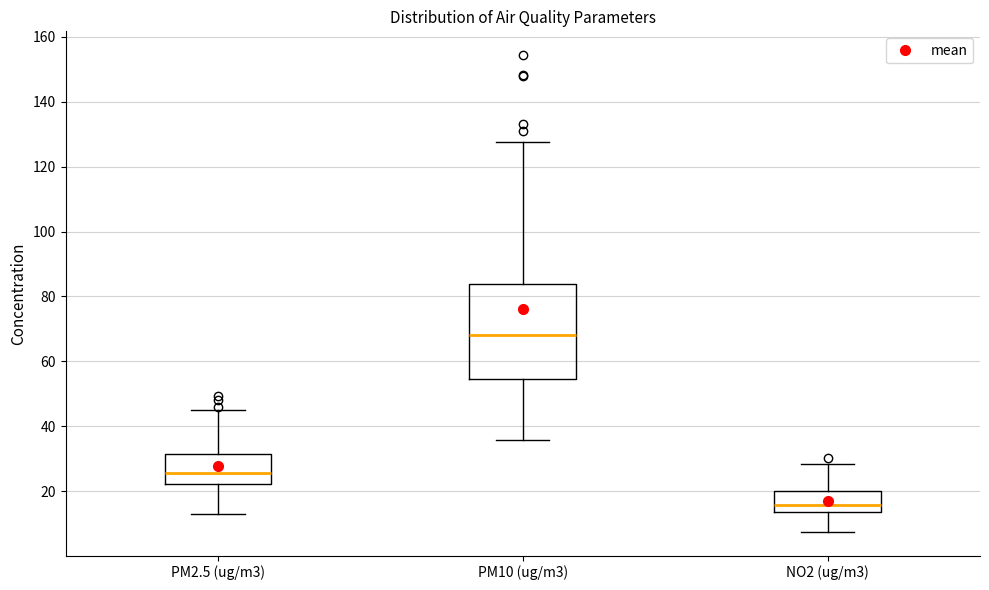

Reading left to right, transcribe this box plot: for each box, give where its median line is, the range the box spans, and where its two whiskers end, as read against the y-axis. The values are not printed on the chart, so give them approximately, as read against the axis.

PM2.5 (ug/m3): median 26, box 22 to 32, whiskers 14 to 46
PM10 (ug/m3): median 68, box 54 to 84, whiskers 36 to 128
NO2 (ug/m3): median 16, box 14 to 20, whiskers 8 to 28